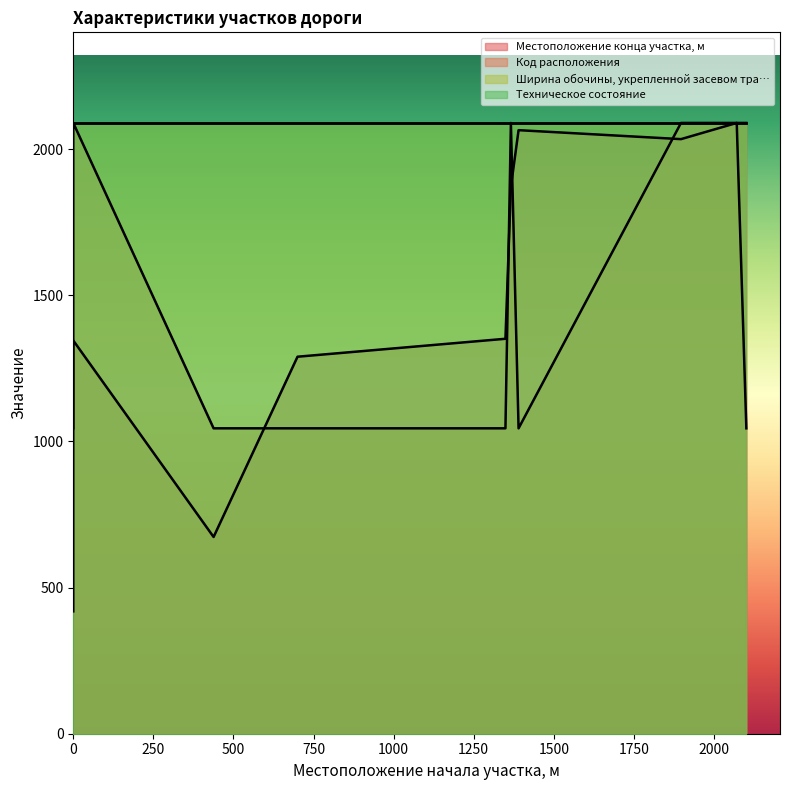

What is the maximum value shown in the chart?

2090.0